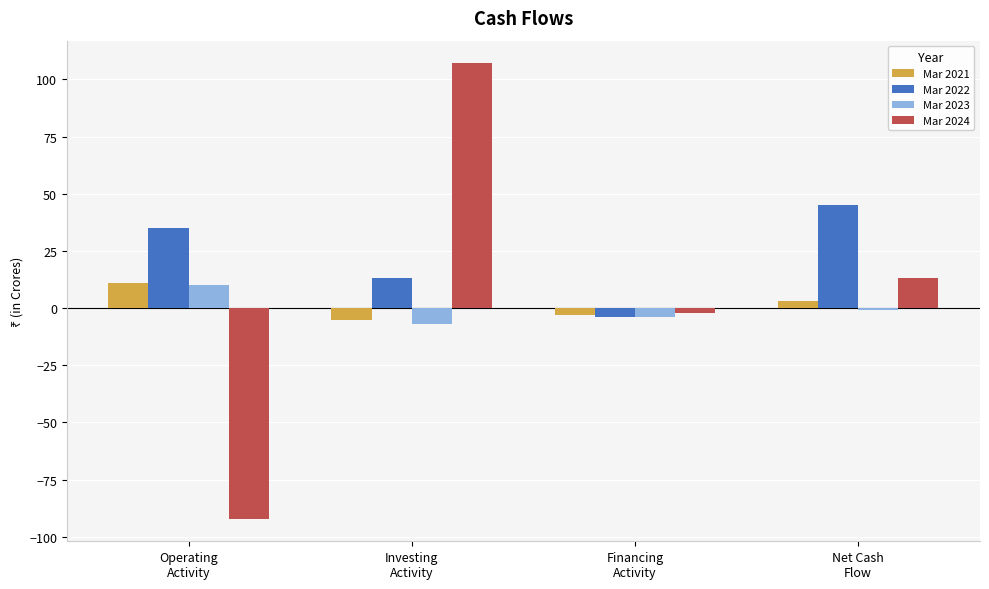

What is the difference between the Mar 2023 values at Operating
Activity and Financing
Activity?

14